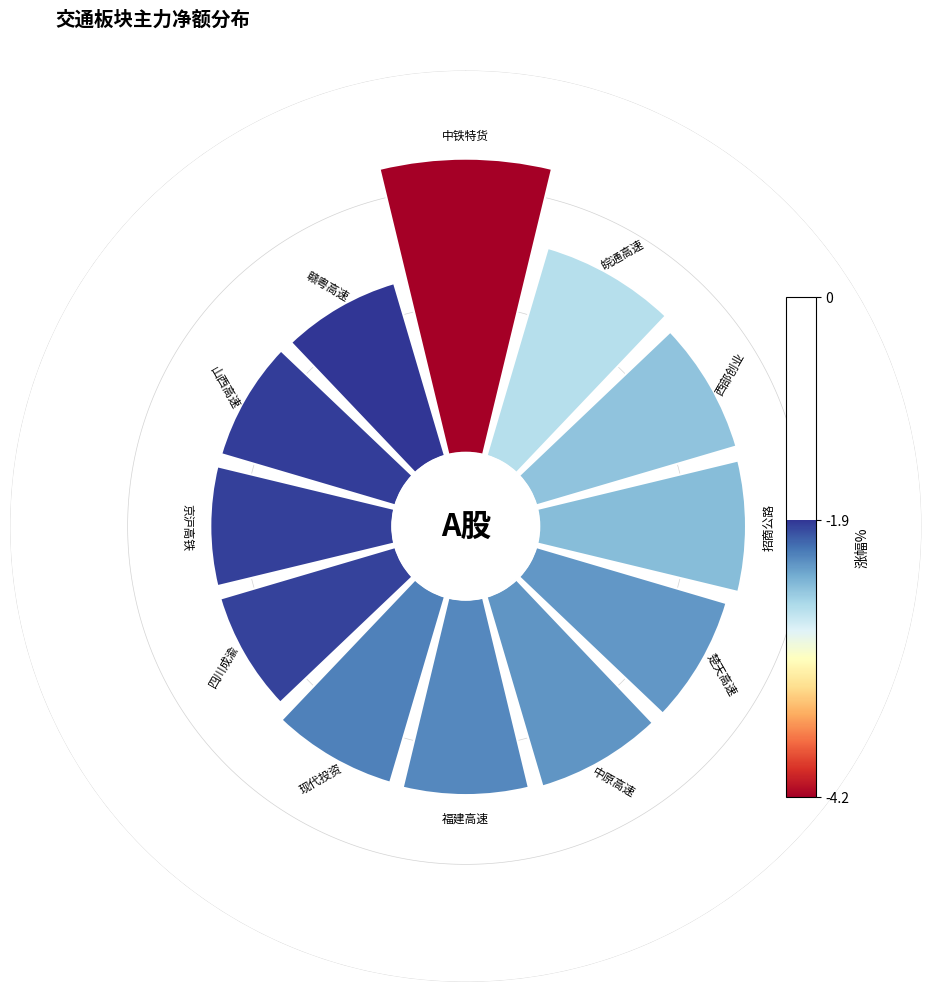

To the nearest percent, what portion does 225° represent?

8%